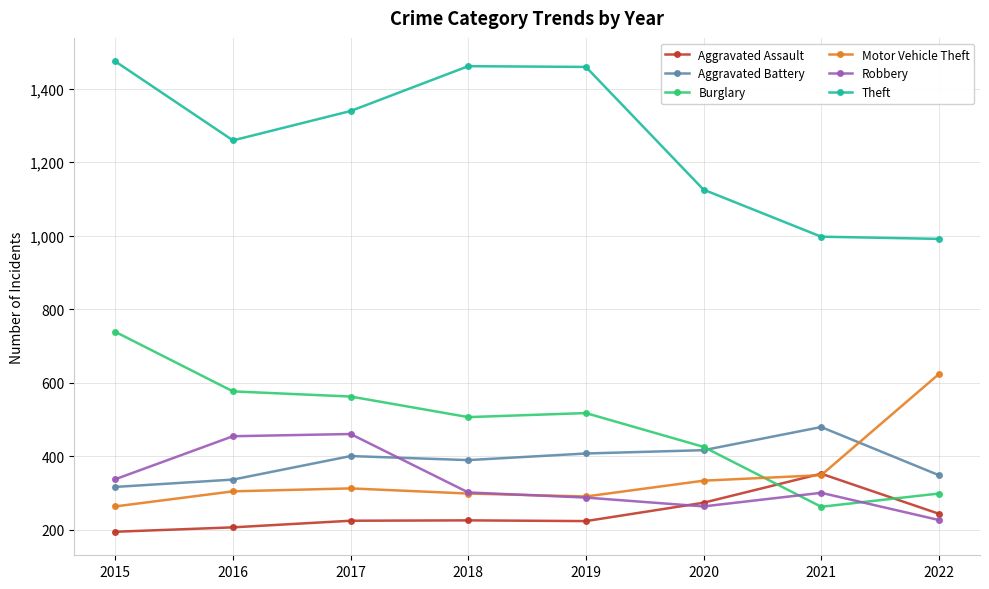

What is the minimum value for Aggravated Battery?

316